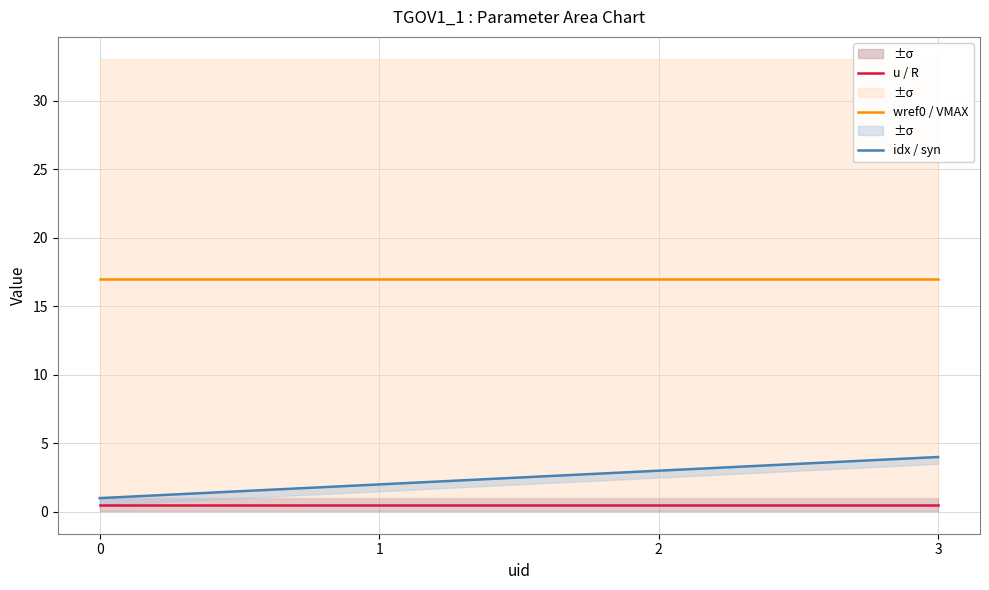

True or false: u / R has a value of 0.5 at 2.

True